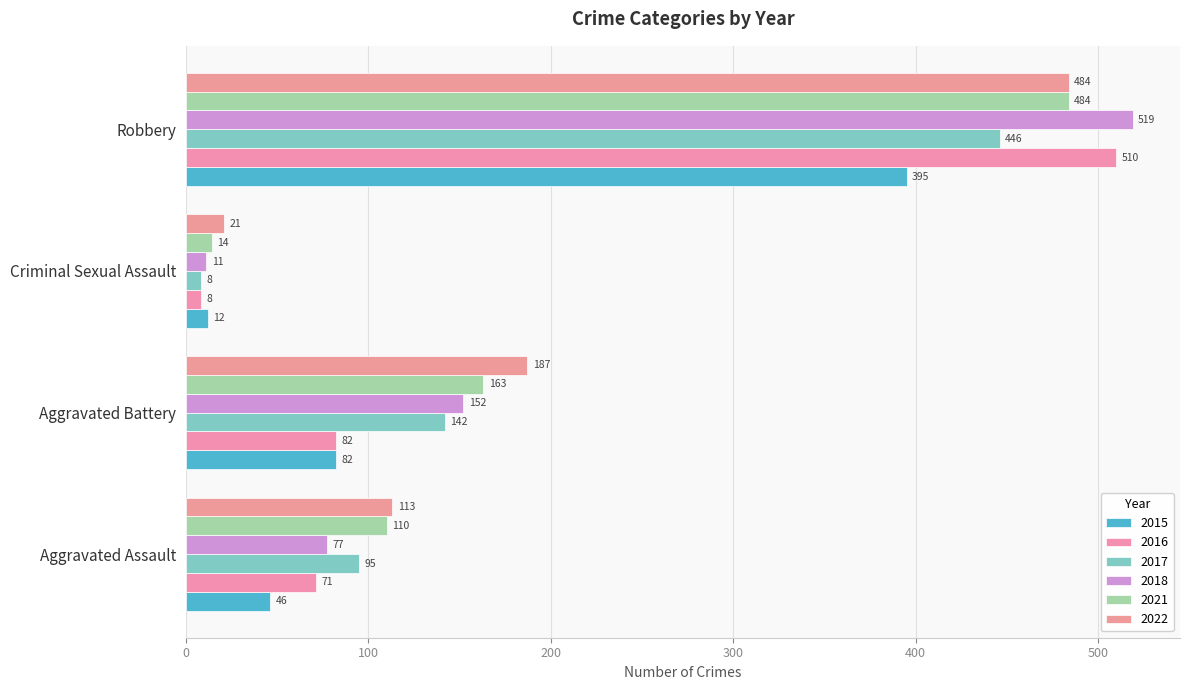

What position from the right is Aggravated Assault?

4